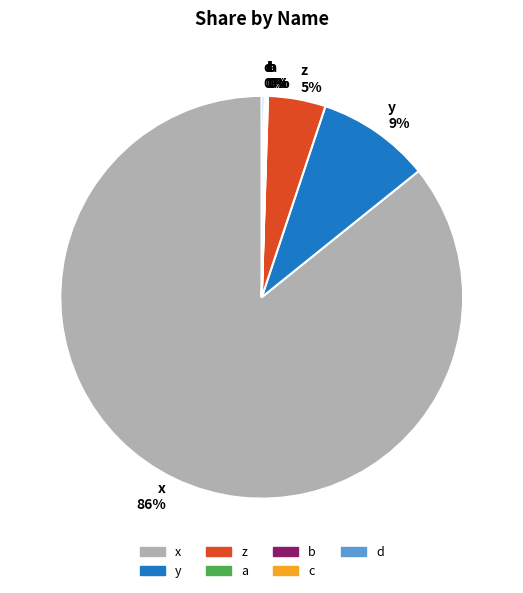

To the nearest percent, what portion does y represent?

9%